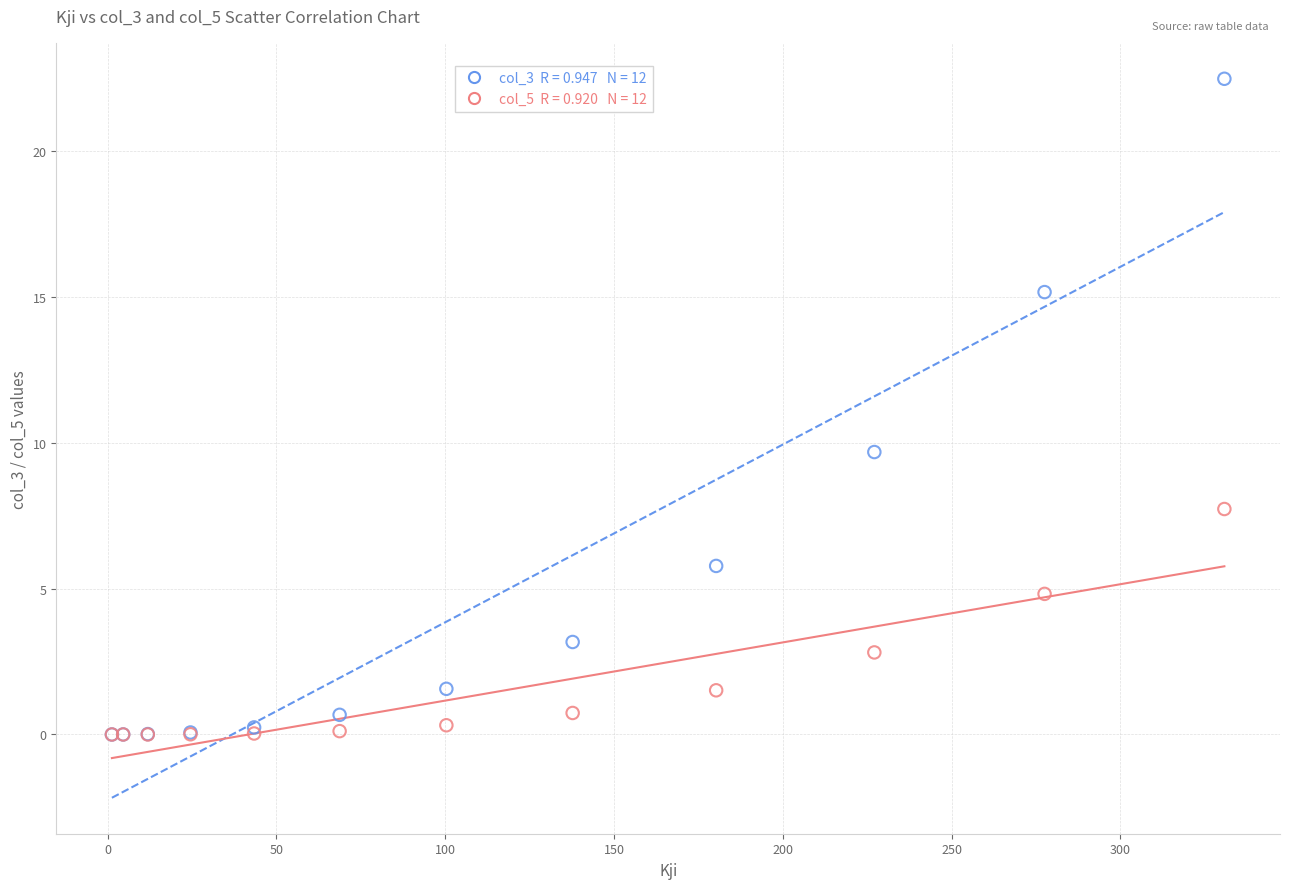

Across all series, what Y value is closest to 11?

9.7